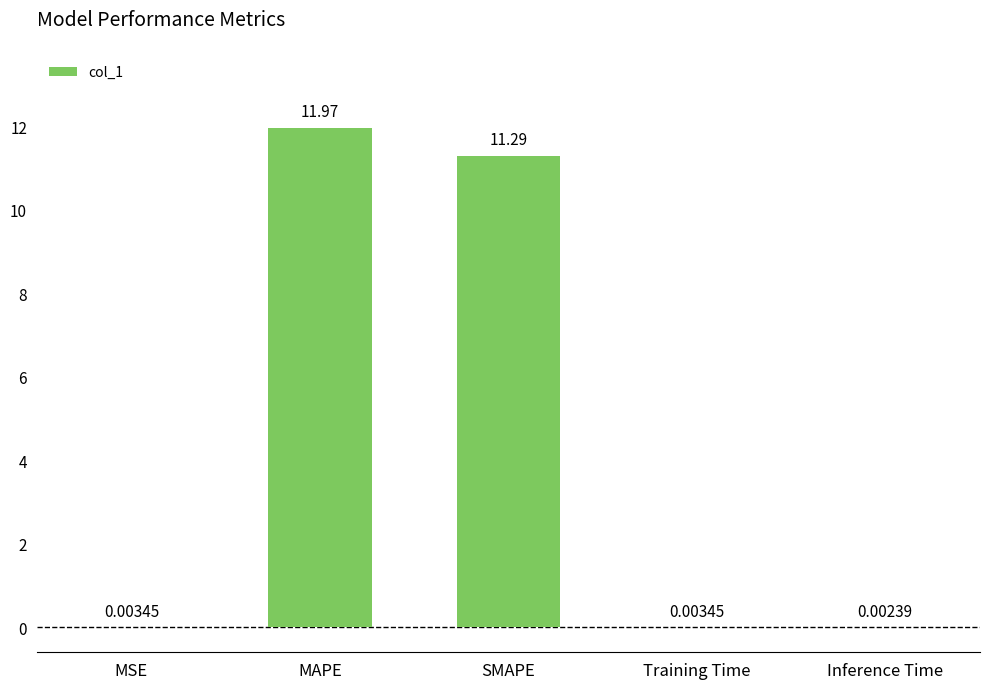

What is the change in value from MSE to SMAPE?

+11.3